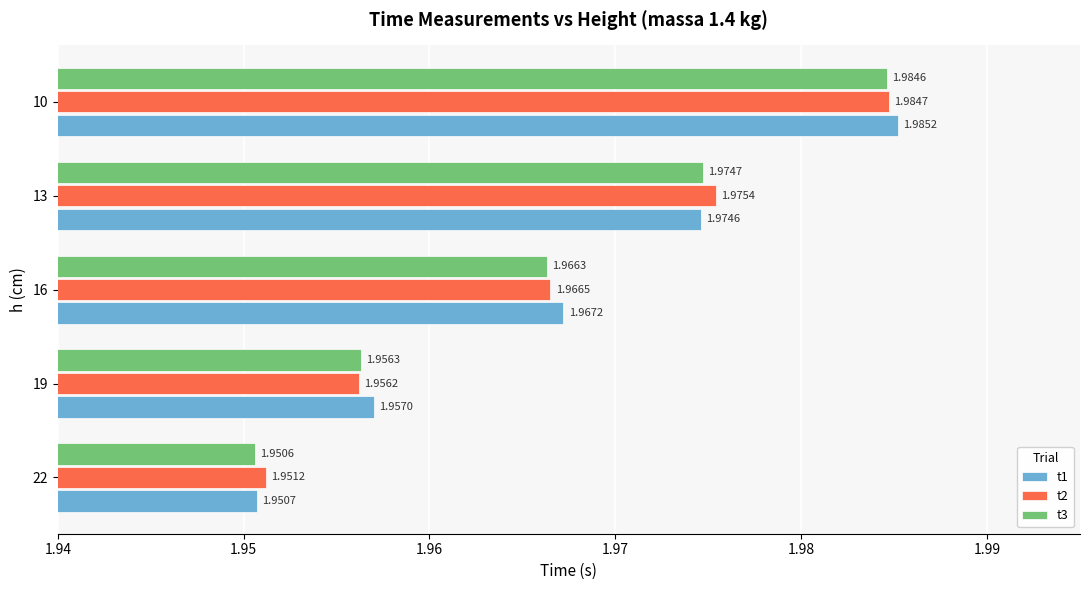

What is the sum of all t1 values?

9.8